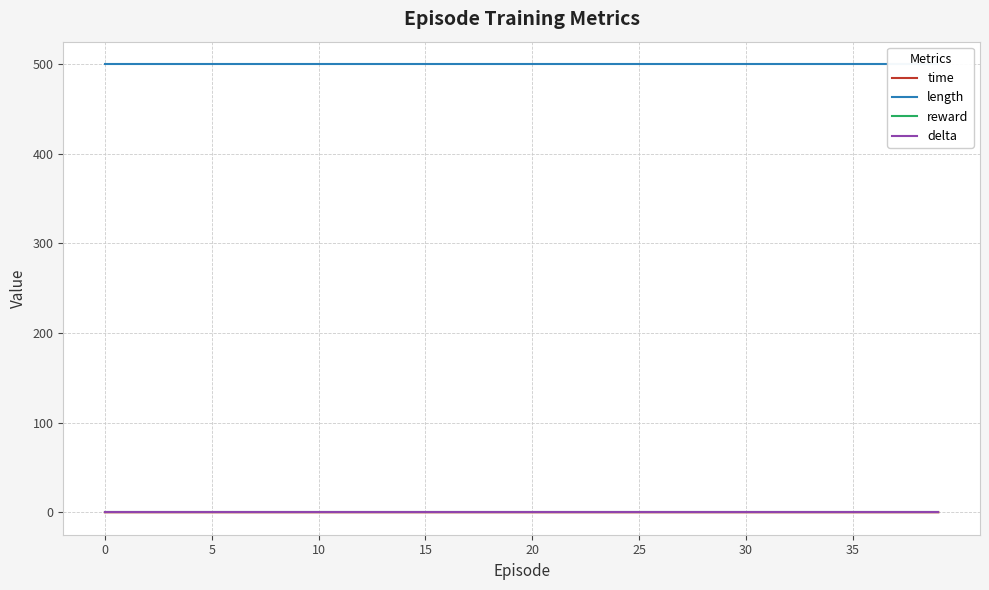

How many lines are shown in the chart?

4